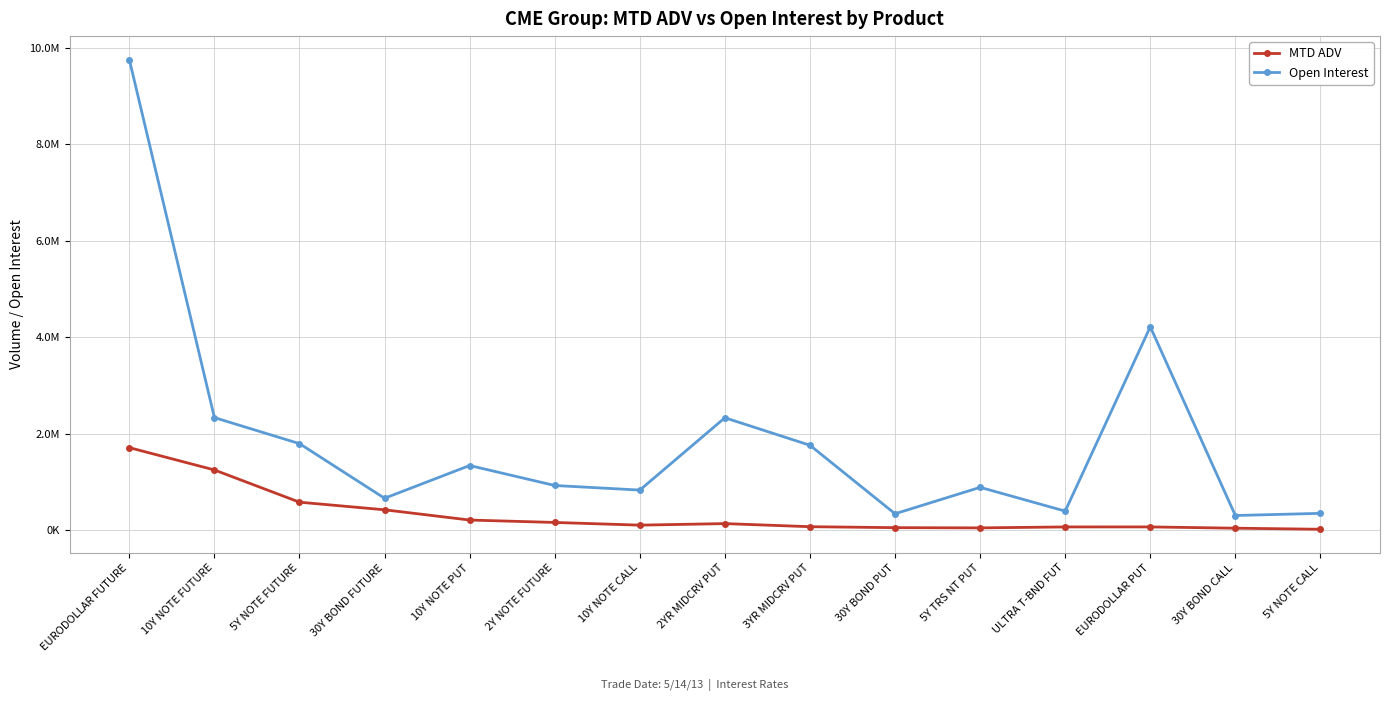

What is the difference between the highest and lowest values at EURODOLLAR PUT?

4146809.0